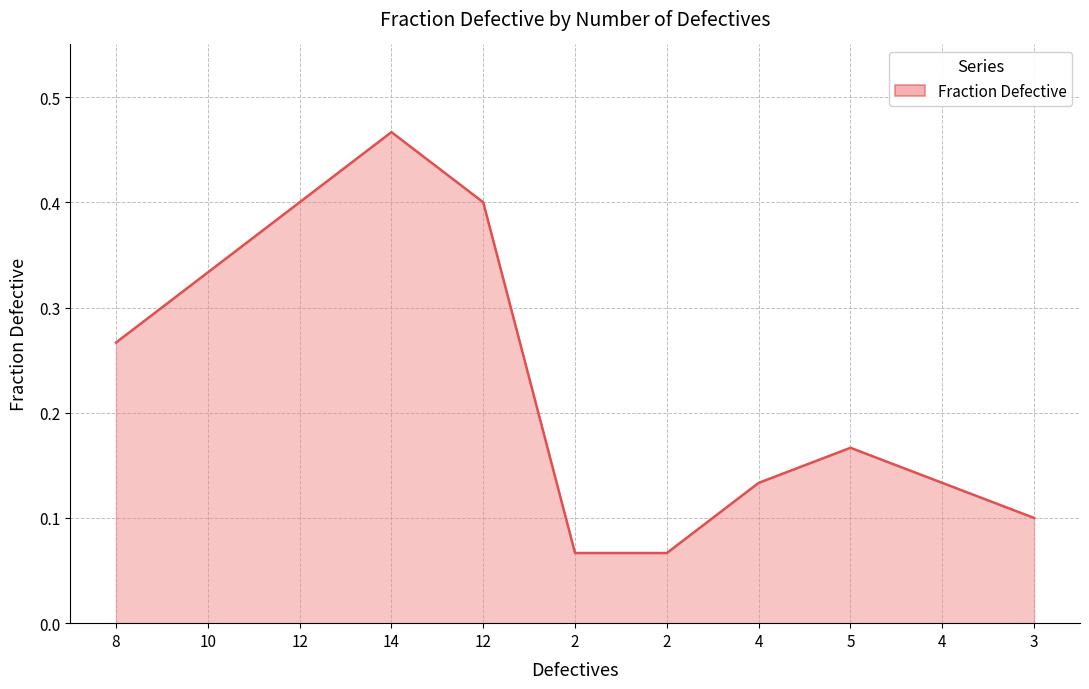

Where is the data nearest to the value 0?

2